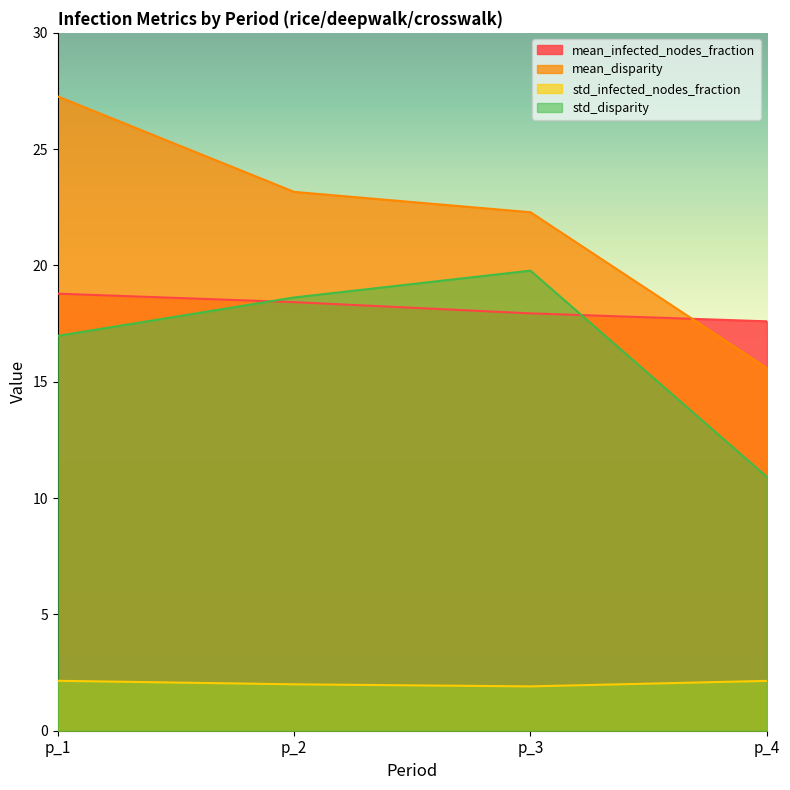

How many distinct data groups are displayed?

4